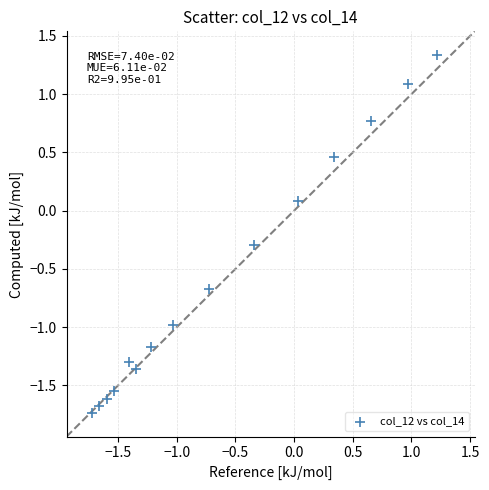

What is the range of X values (max minus min)?

2.9